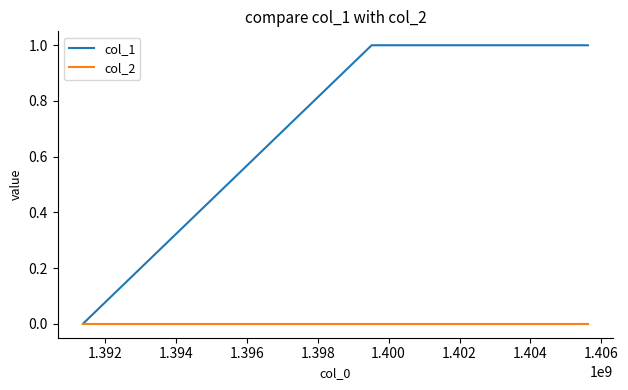

How many categories are shown in the chart?

3